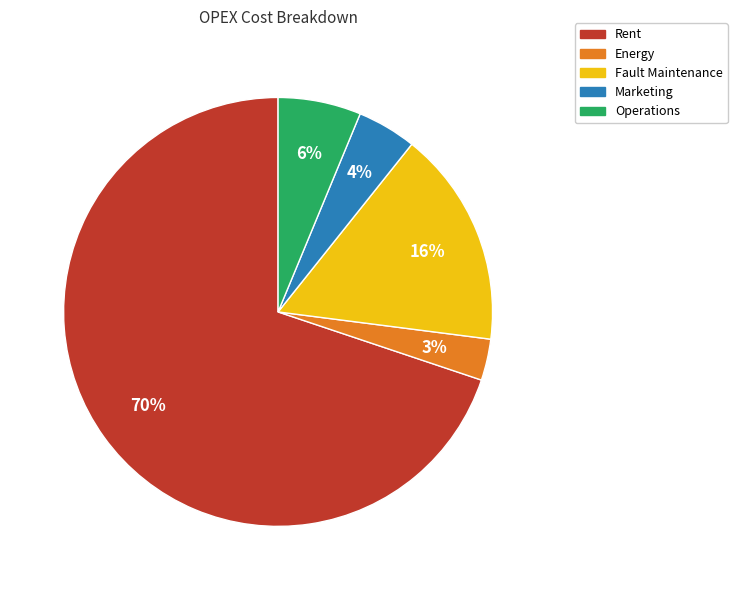

What is the largest slice in the pie chart?

Rent